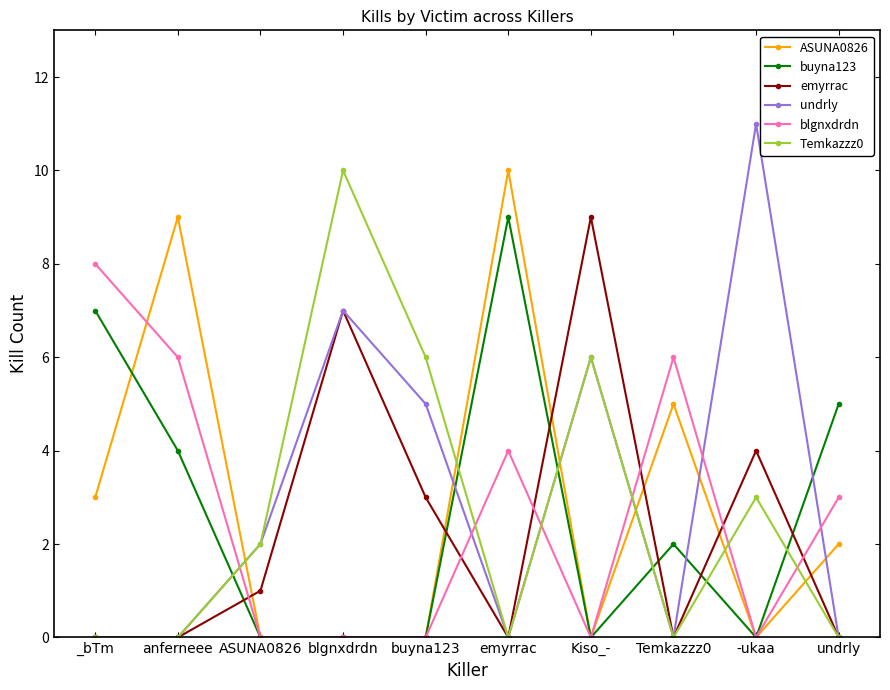

The buyna123 series shows 0 at Kiso_-. True or false?

True